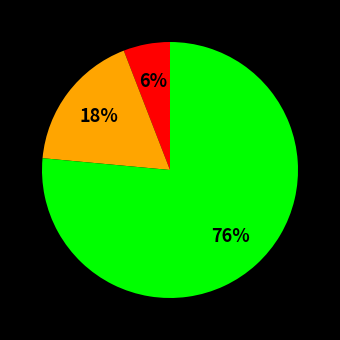

To the nearest percent, what is the average slice percentage?

33%